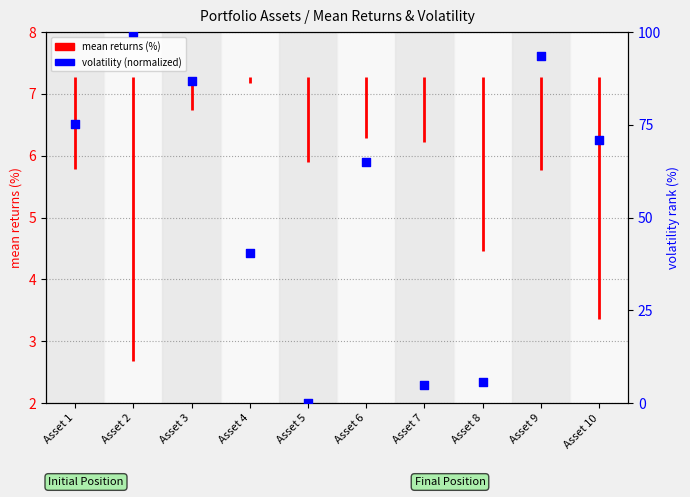

Which has a higher value, Asset 4 or Asset 1?

Asset 1